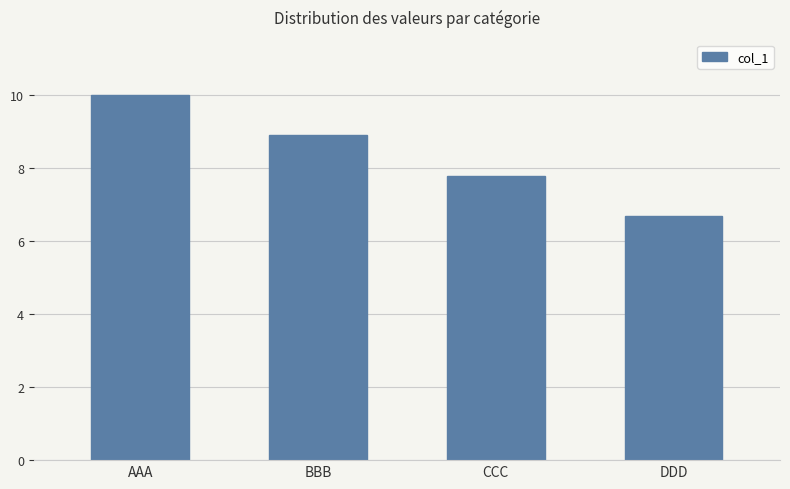

Does the chart contain any negative values?

No